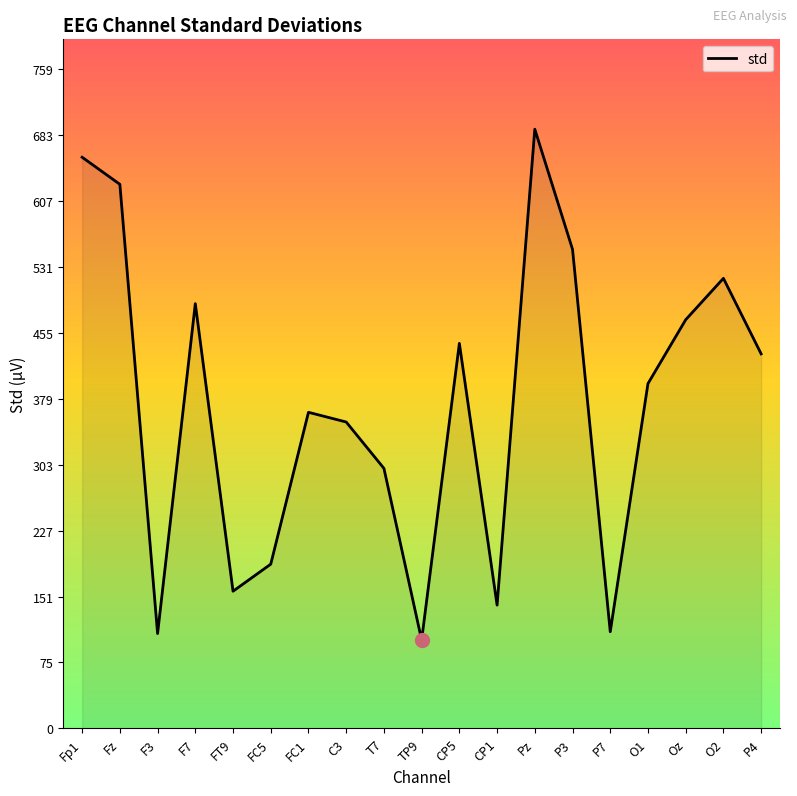

Which has a higher value, O1 or P4?

P4